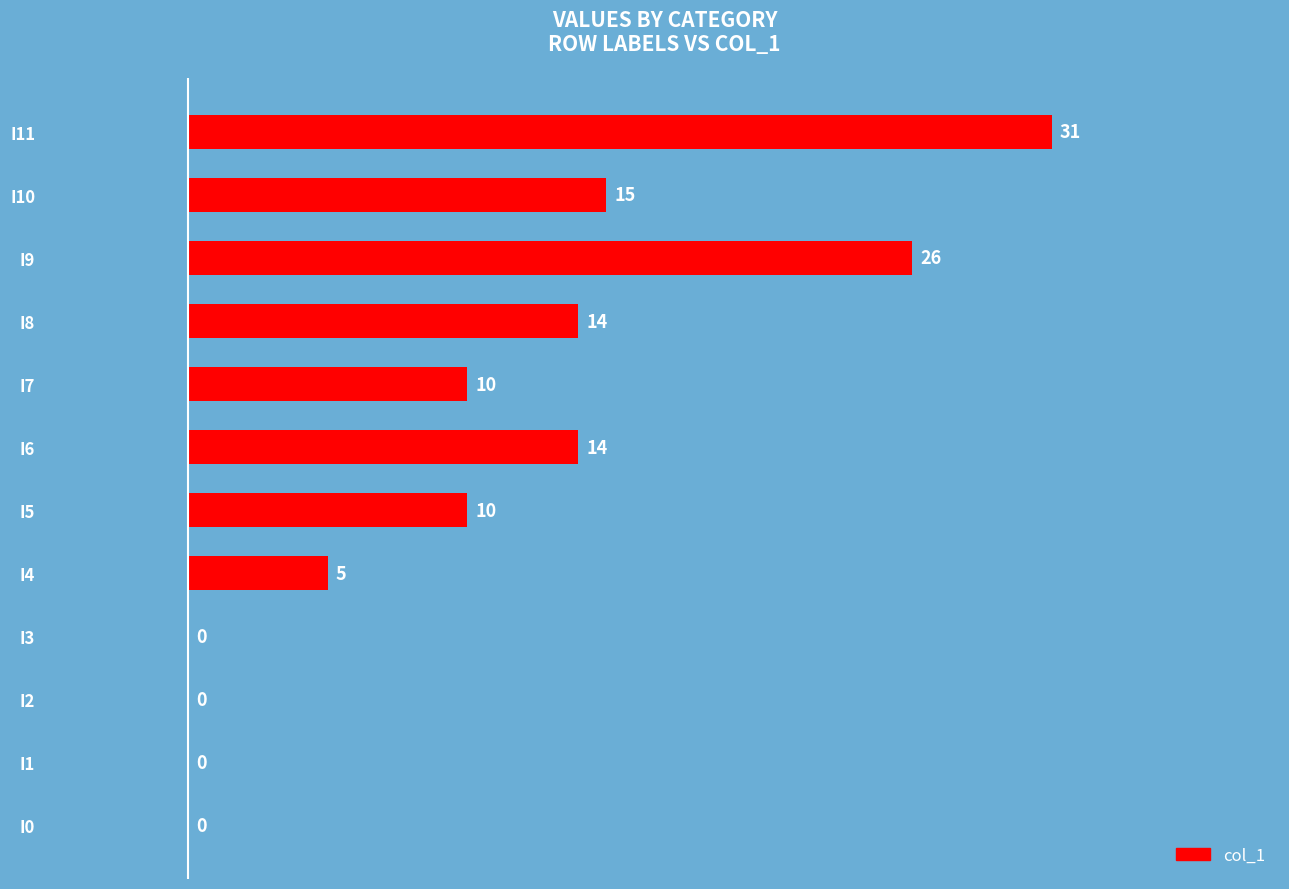

Where is the data nearest to the value 15?

I10